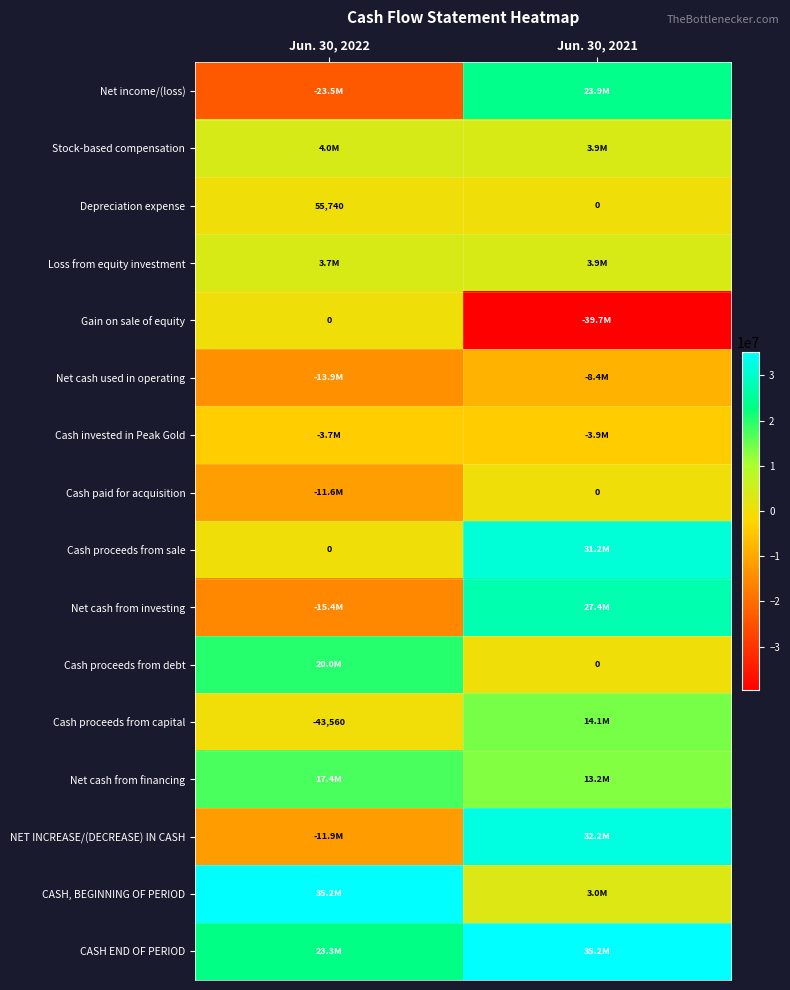

How many series are shown in this chart?

16